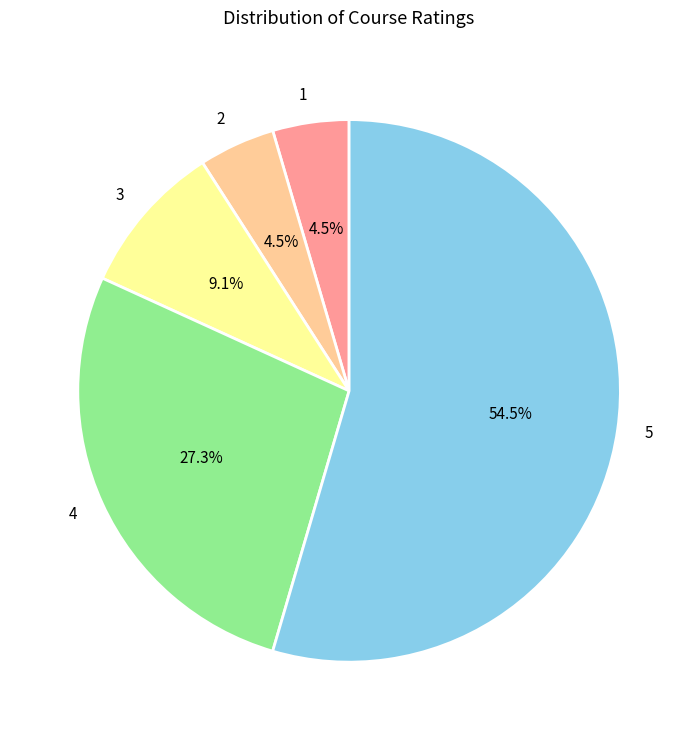

Do 5 and 3 together represent more than half of the pie?

Yes